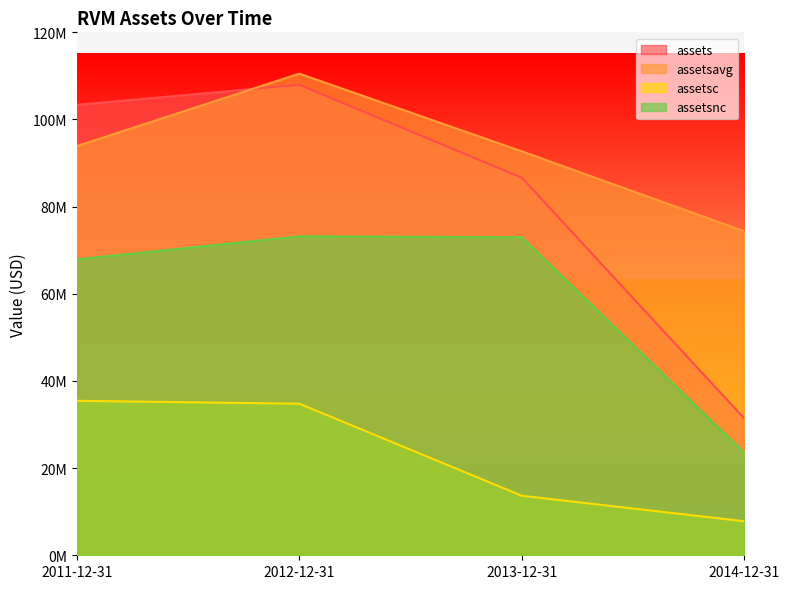

Is the value of assetsnc at 2013-12-31 greater than the value of assetsavg at 2012-12-31?

No